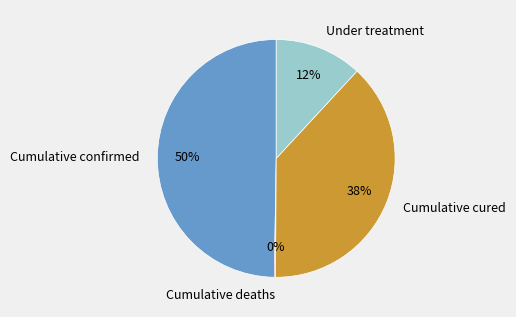

Which slice is the largest?

Cumulative confirmed